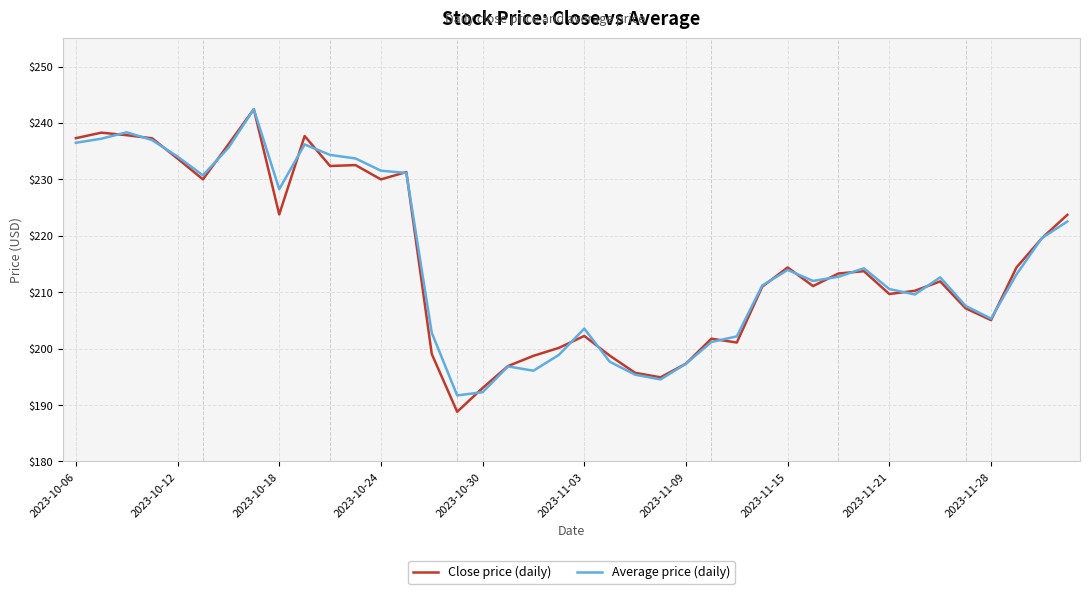

What is the greatest value displayed?

242.5